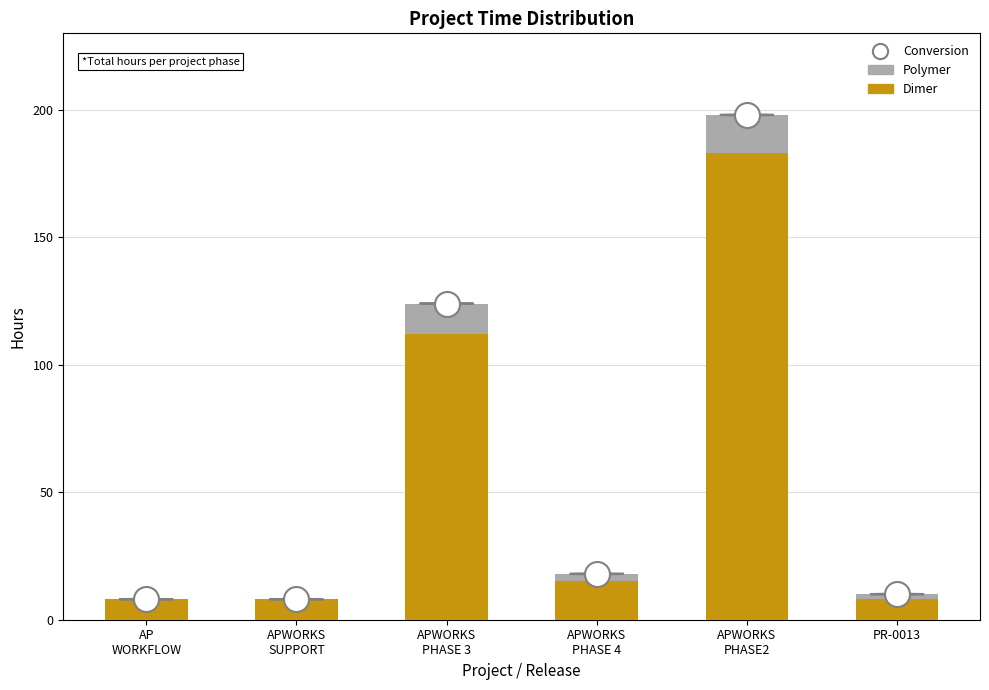

What is the sum of all Dimer values?

334